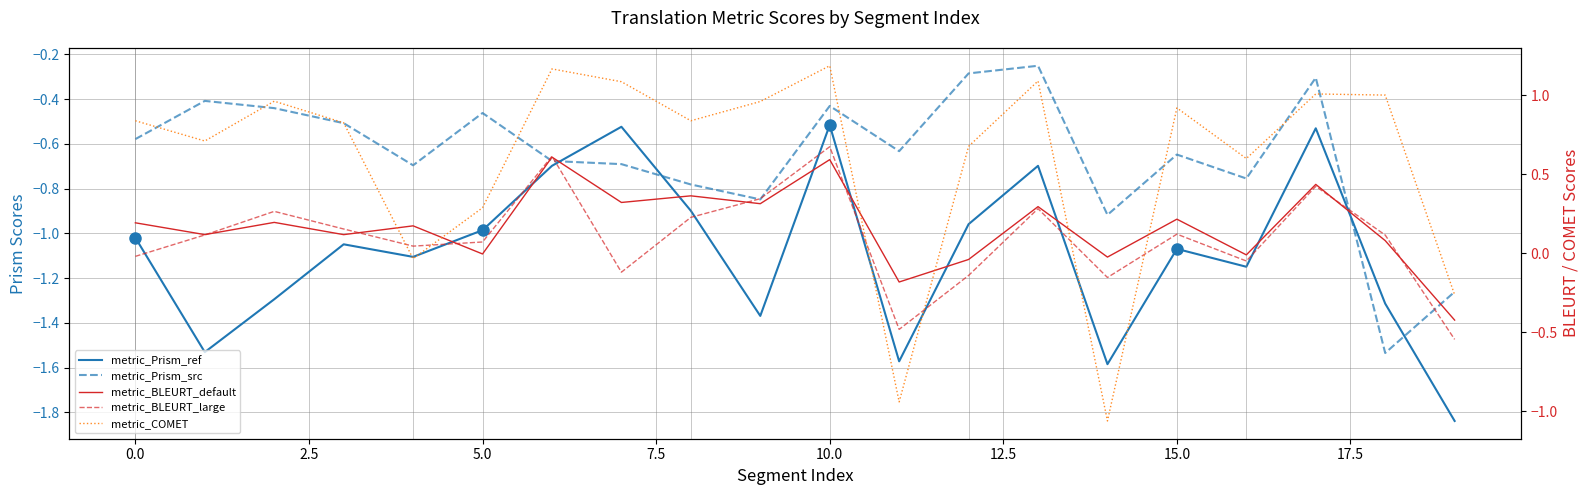

True or false: metric_BLEURT_default has a value of -0.0 at 12.

True